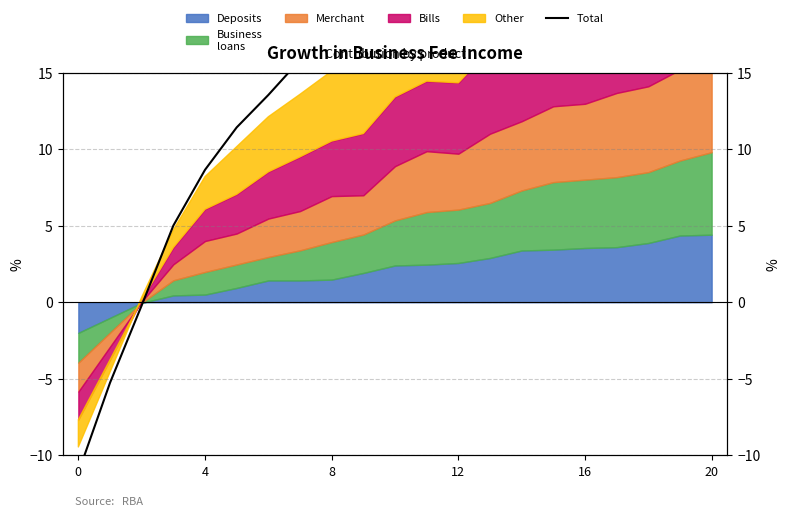

Which has a higher value, 16 or 15?

16